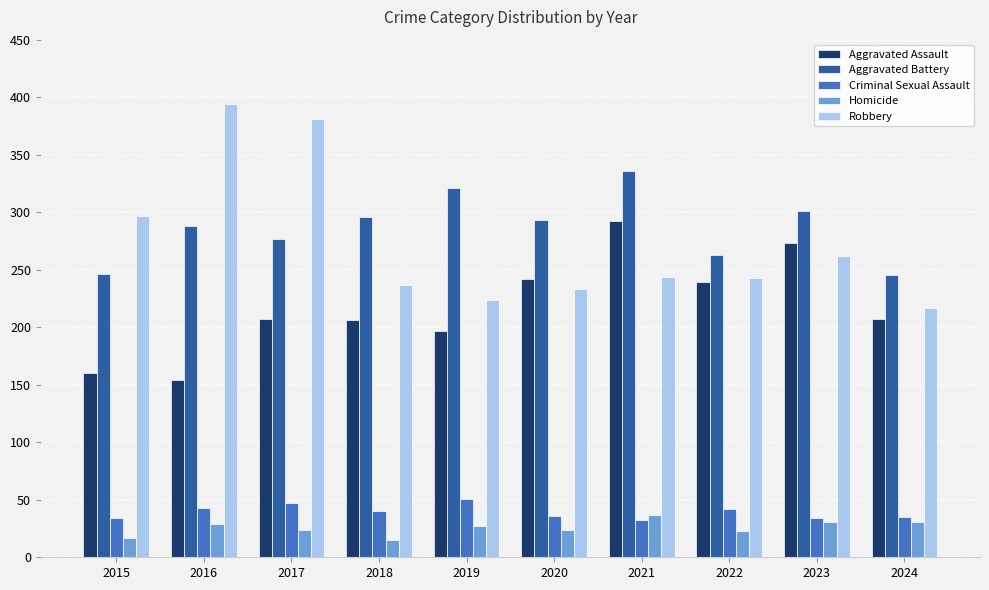

Is the value of Homicide at 2021 greater than the value of Criminal Sexual Assault at 2021?

Yes